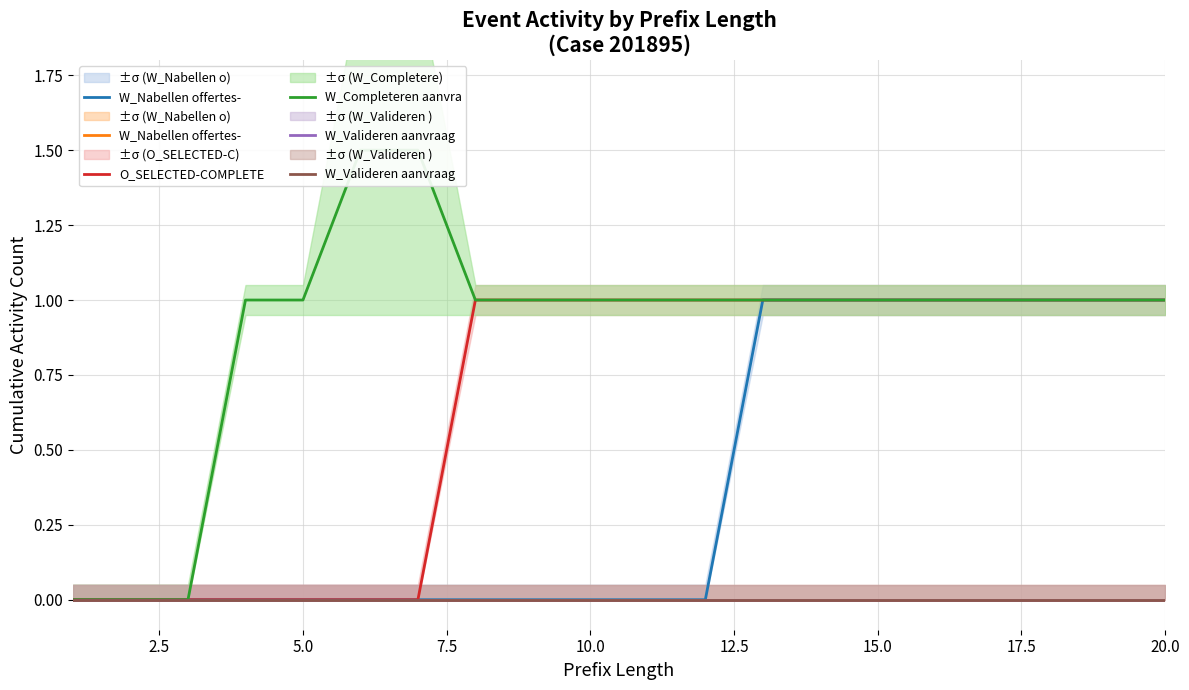

How many W_Completeren aanvra values are between 1 and 2?

17